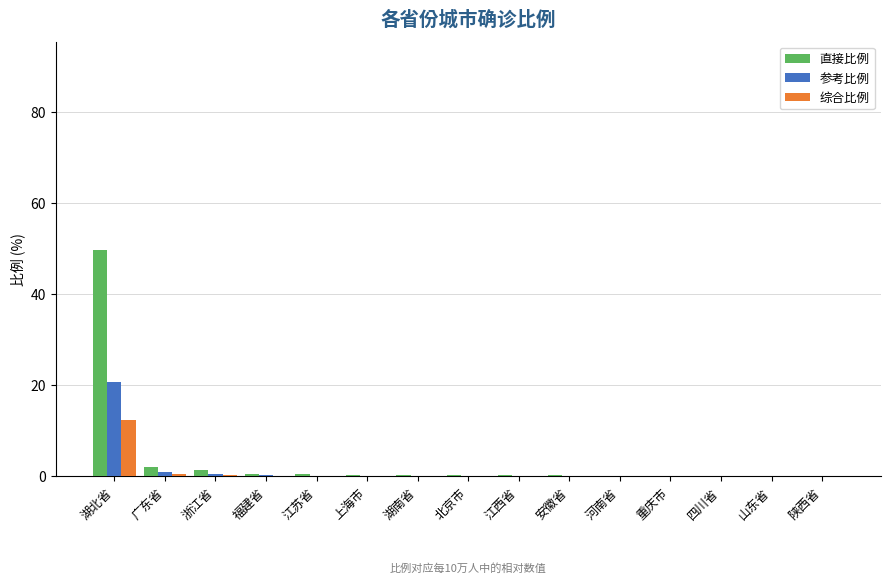

What is the maximum value shown in the chart?

49.8